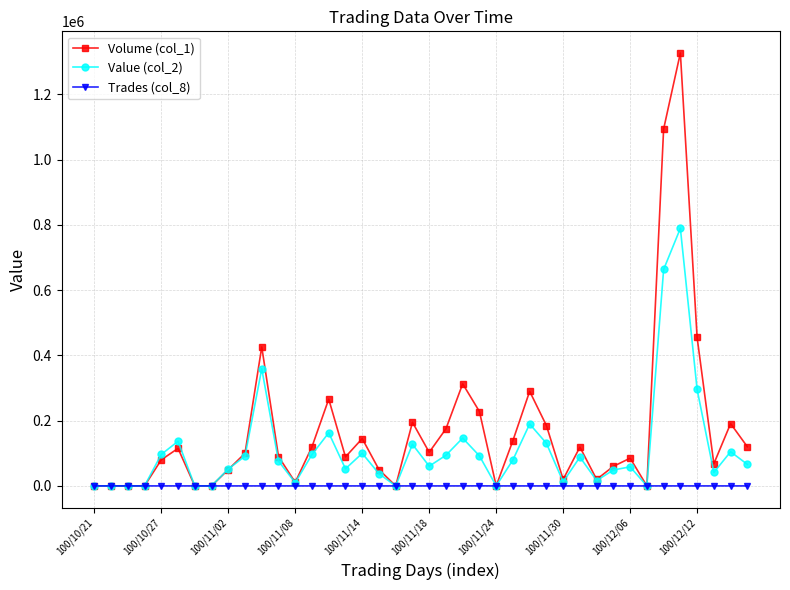

Which series has the widest spread of values?

Volume (col_1)